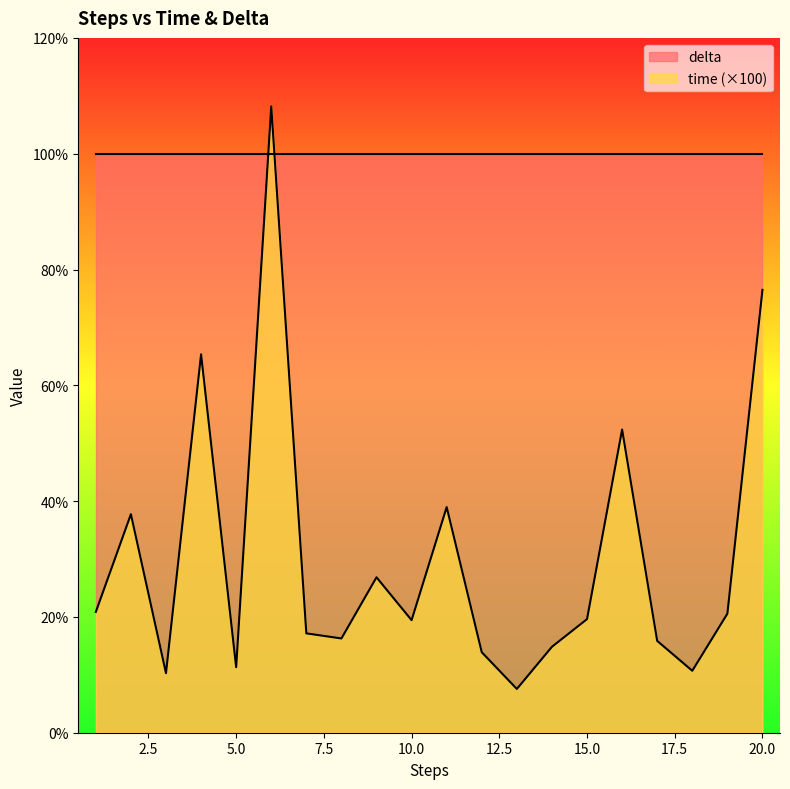

Is it true that the value at 10 is 0.2?

True